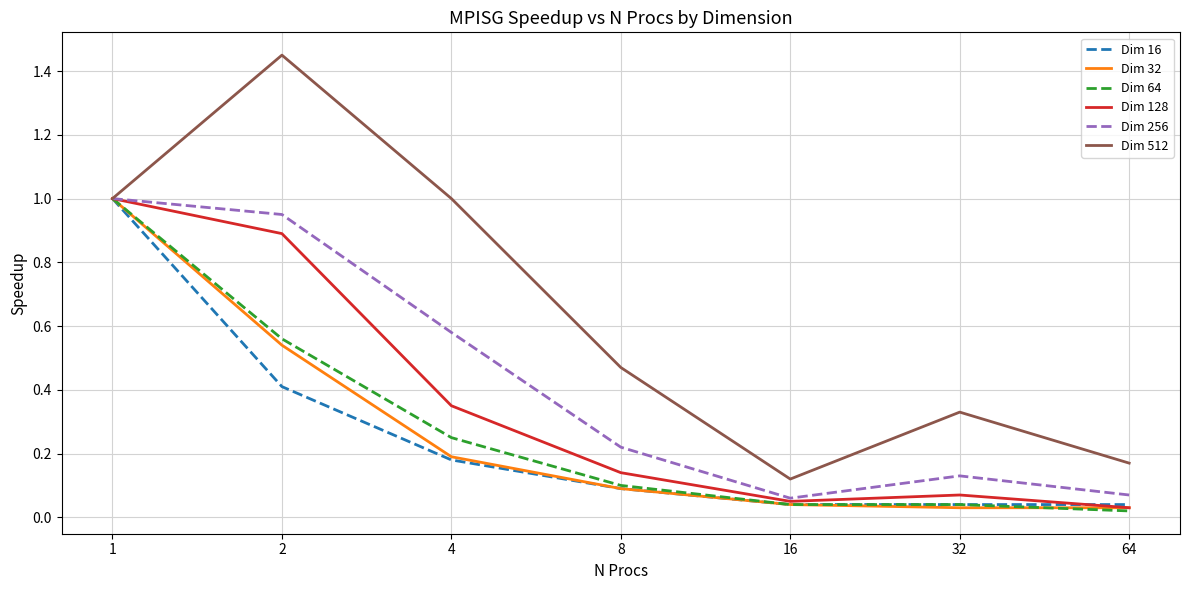

Which series has the largest total across all categories?

Dim 512